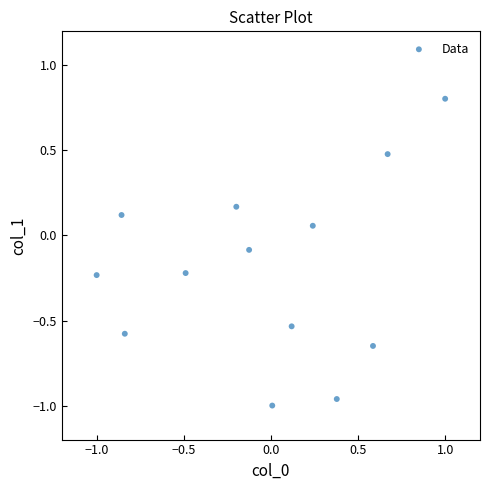

What is the range of Y values (max minus min)?

1.8